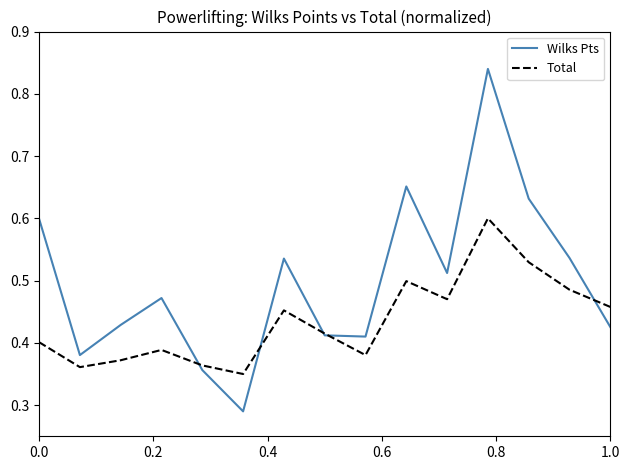

Which series has the largest range (max minus min)?

Wilks Pts